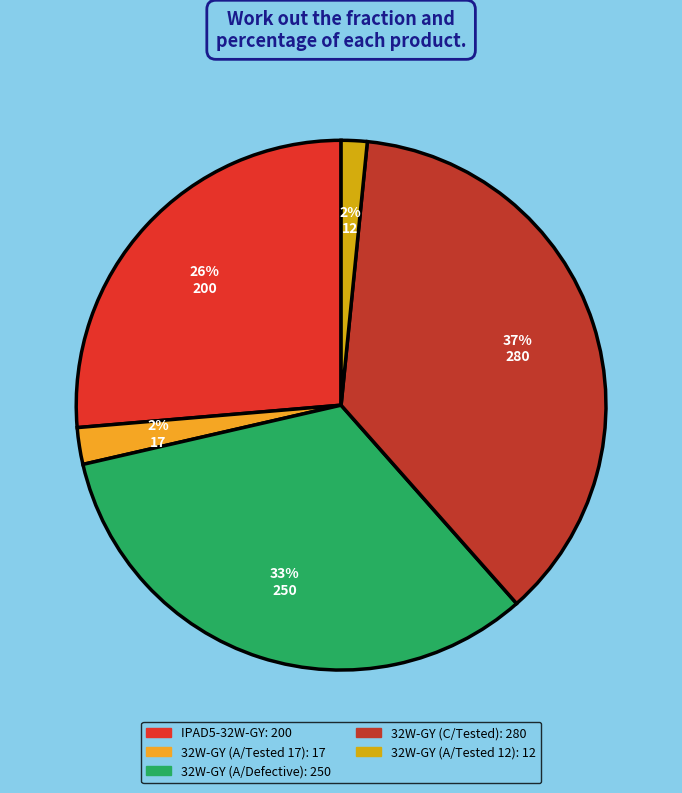

How many segments does this pie chart have?

5